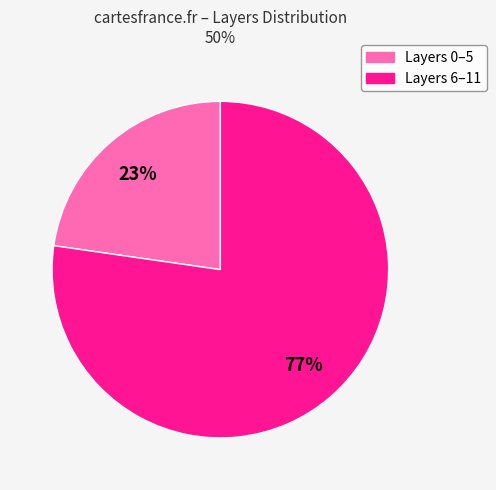

To the nearest percent, what is the average slice percentage?

50%